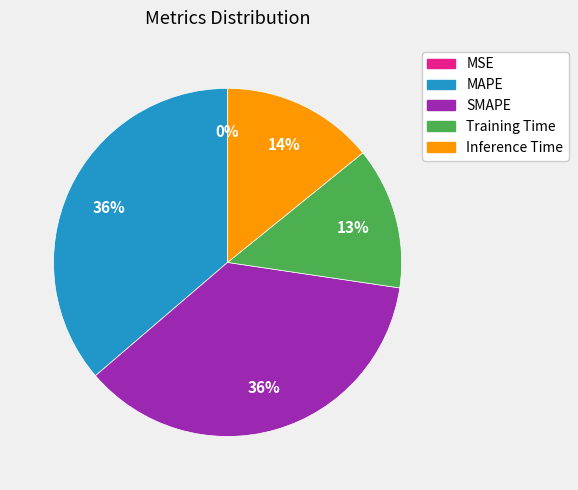

To the nearest percent, what is the difference between the largest and smallest slice percentages?

36%